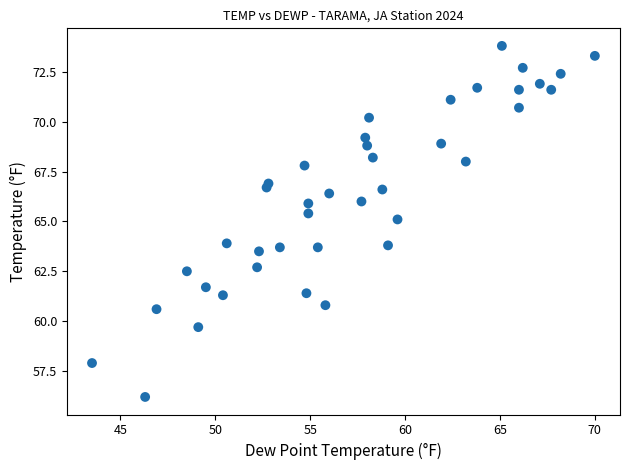

What is the range of Y values (max minus min)?

17.6